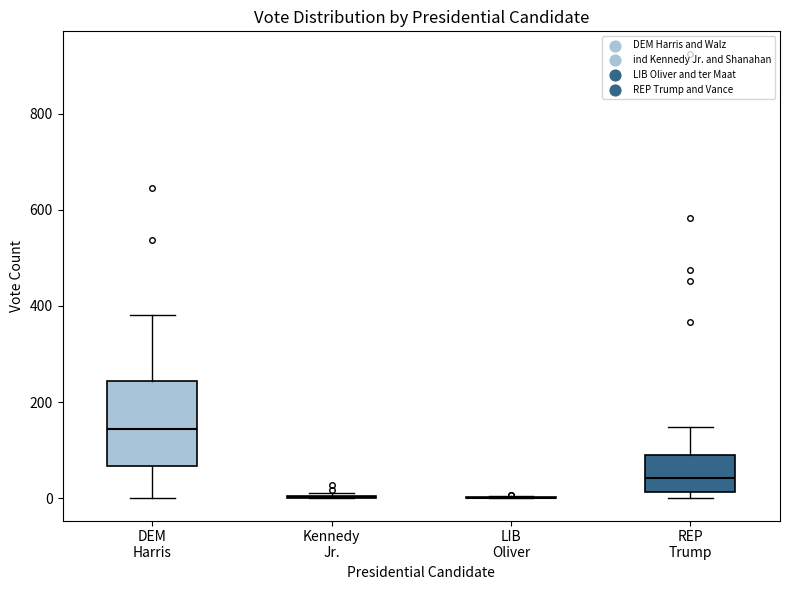

Reading left to right, read every box against the y-axis: the position of its median line, the range the box covers, and the ends of its whiskers. The values are not printed on the chart, so give them approximately, as read against the axis.

DEM Harris: median 140, box 60 to 240, whiskers 0 to 380
Kennedy Jr.: box collapsed to a line at 0, whiskers 0 to 20
LIB Oliver: box collapsed to a line at 0, whiskers 0 to 0
REP Trump: median 40, box 20 to 100, whiskers 0 to 140